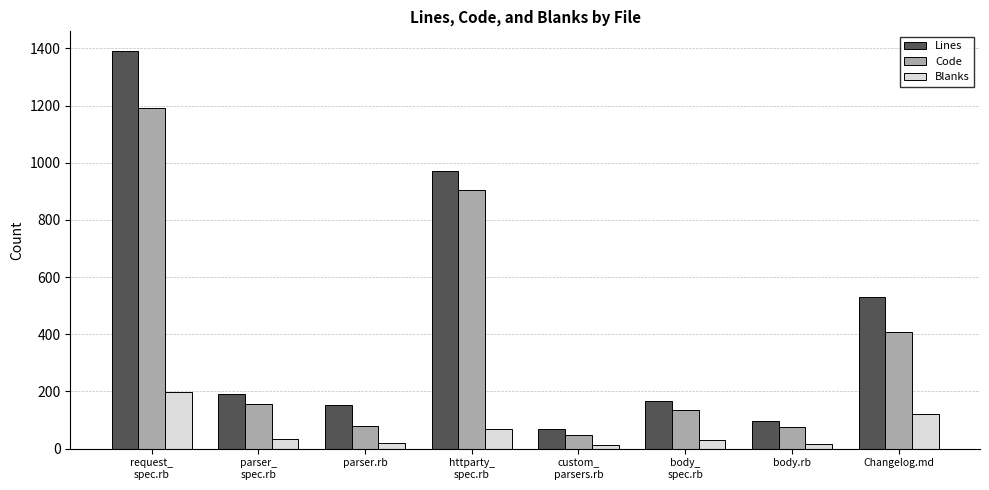

Count the number of data series in this chart.

3